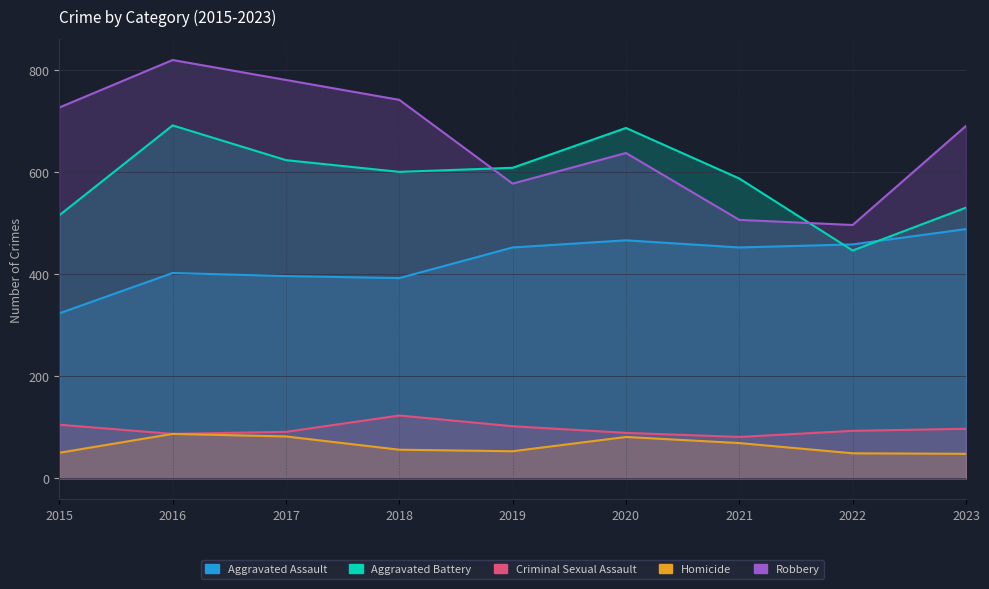

What is the highest value of the Robbery series?

819